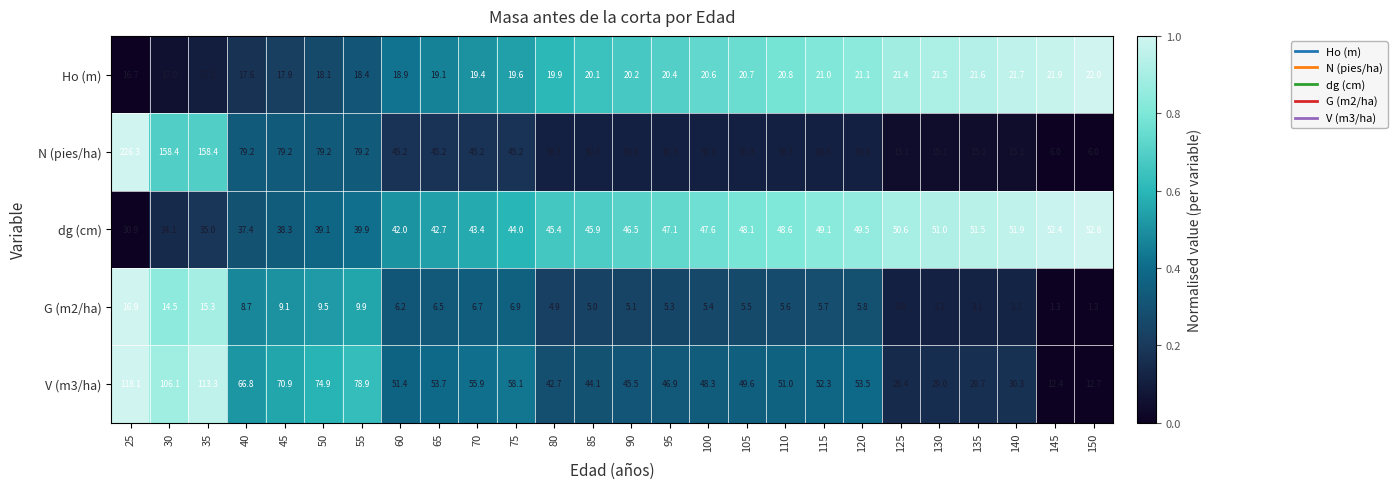

What is the sum of the V (m3/ha) values at 30 and 25?

224.2